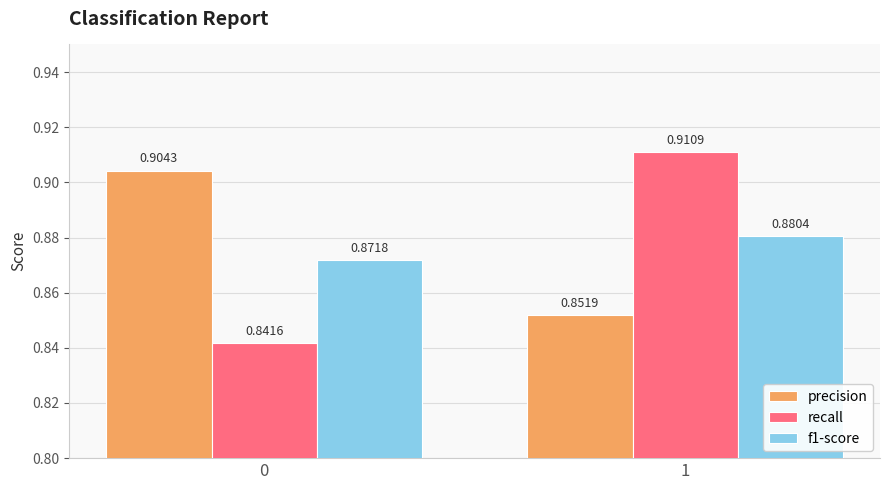

At which category is the sum across all series the highest?

1